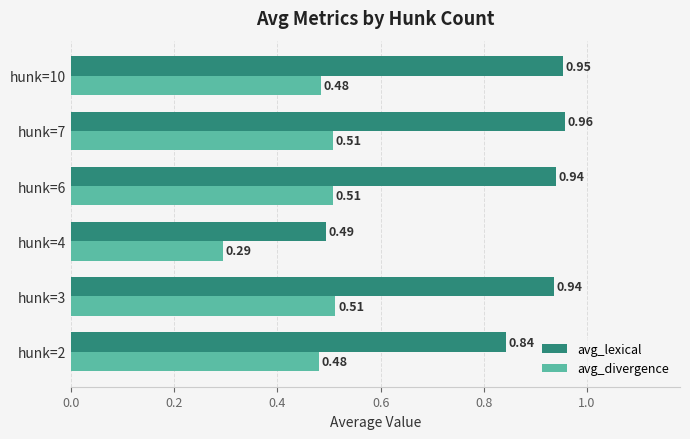

At hunk=2, list the series in order from largest to smallest.

avg_lexical, avg_divergence